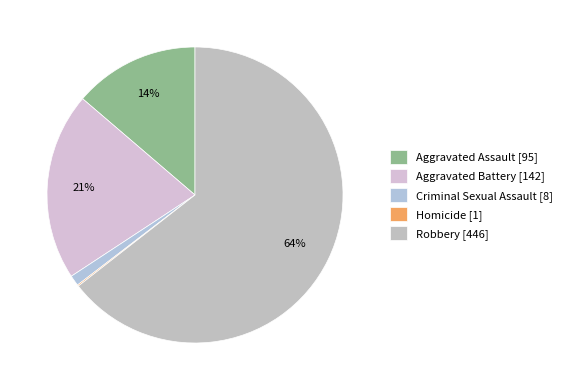

Which category has the biggest portion of the pie?

Robbery